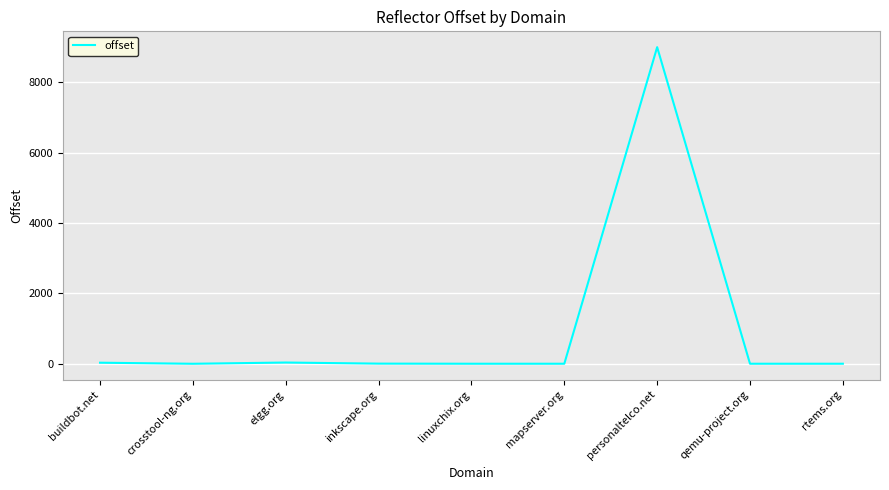

How many distinct data groups are displayed?

1